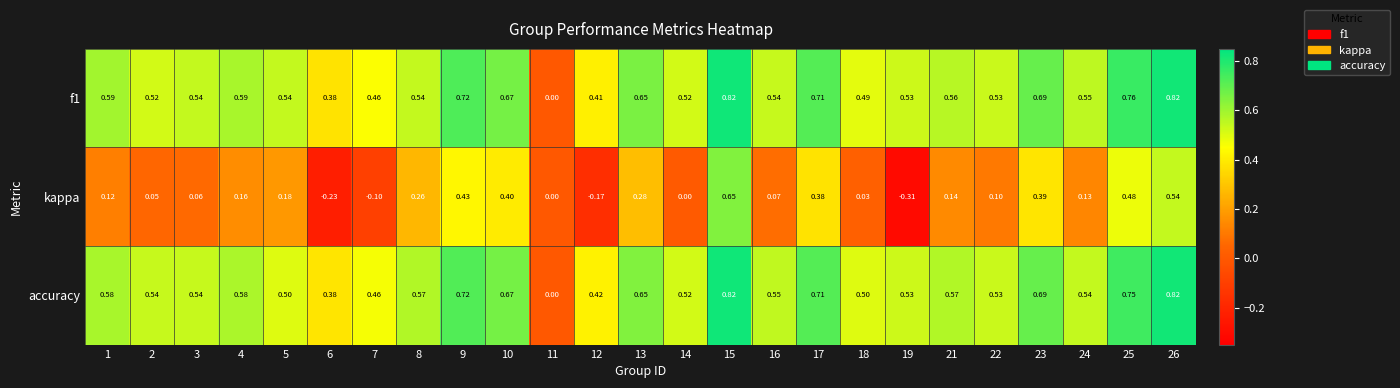

Which series has the largest range (max minus min)?

kappa